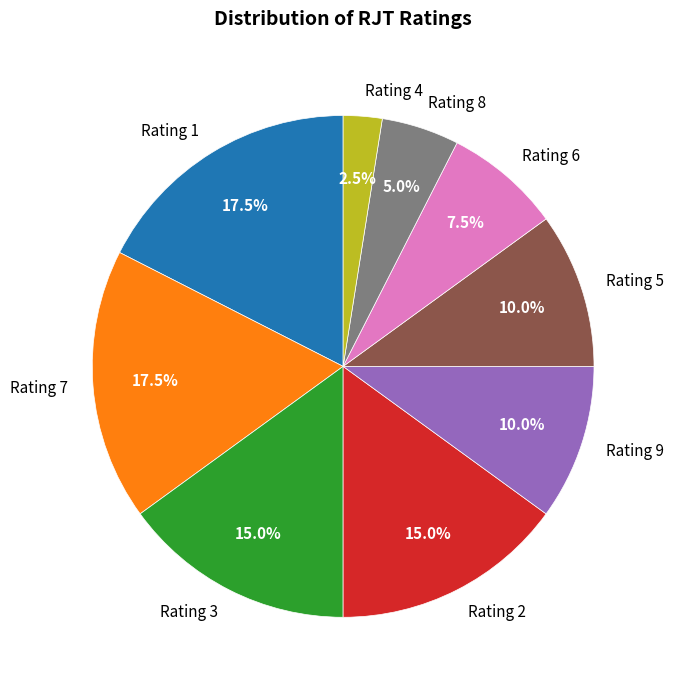

Combined, what portion of the pie is Rating 1 and Rating 7?

35.0%